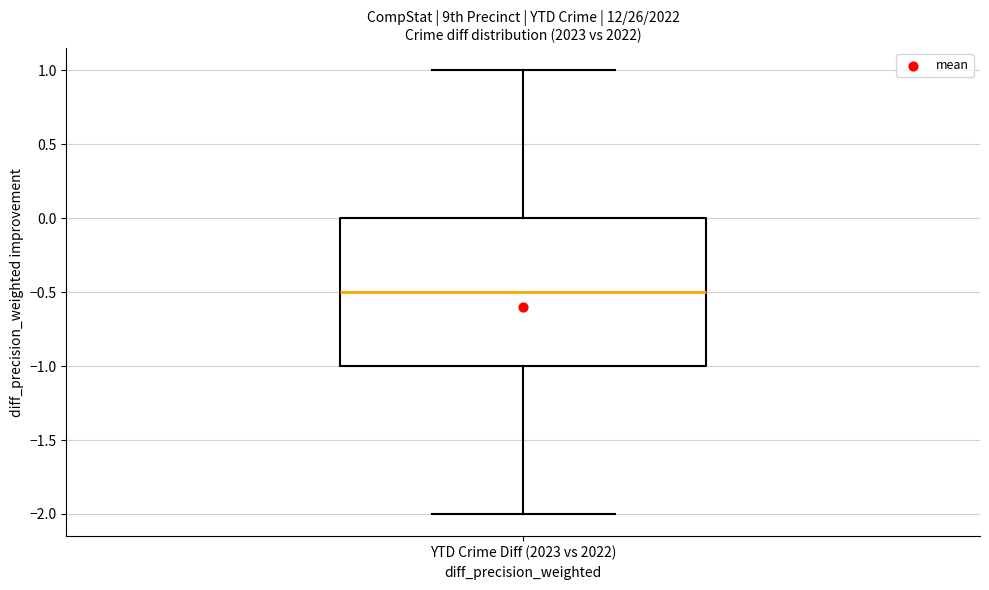

Transcribe this box plot: give where the median line is, the range the box spans, and where the two whiskers end, as read against the y-axis. The values are not printed on the chart, so give them approximately, as read against the axis.

median -0.5, box -1.0 to 0.0, whiskers -2.0 to 1.0